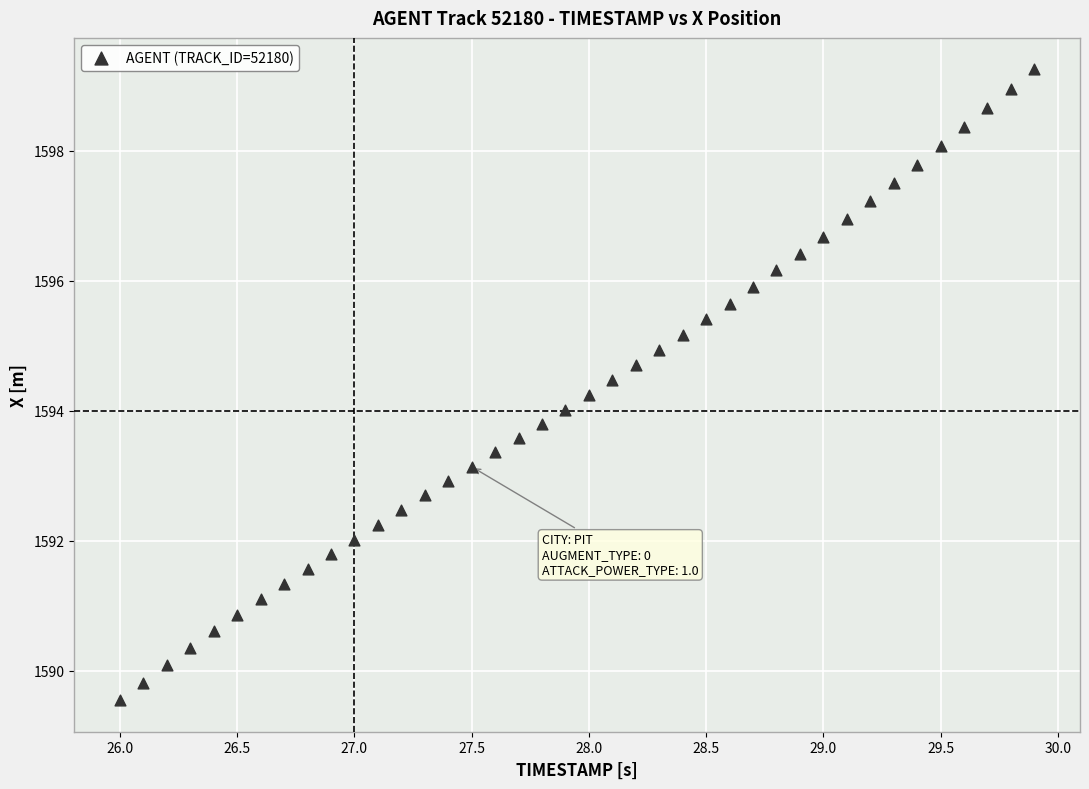

What is the range of Y values (max minus min)?

9.7